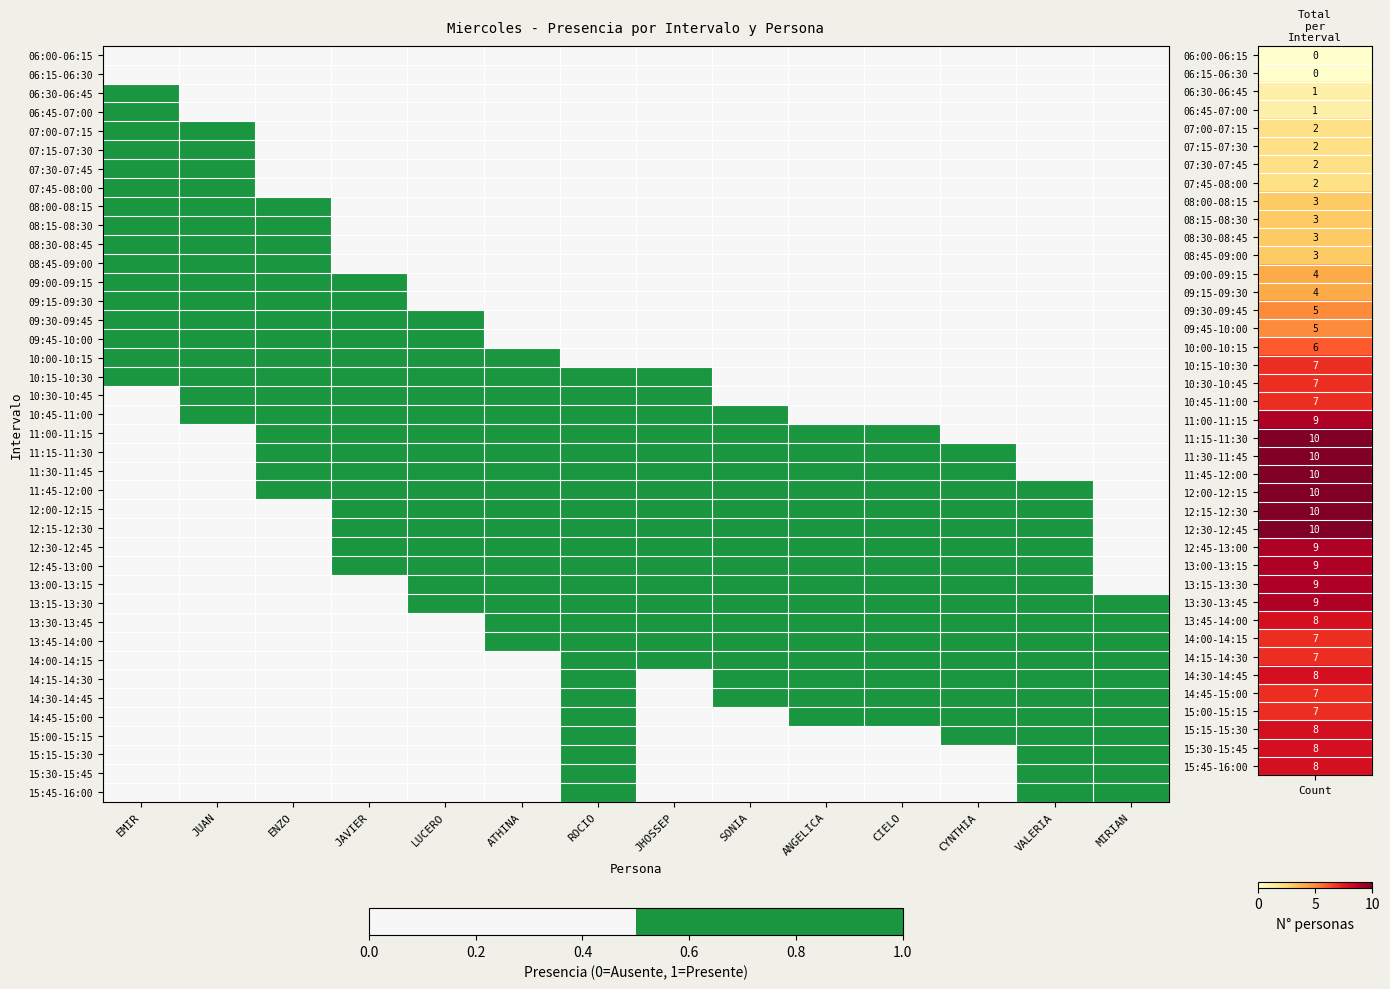

List the series in order of their peak value, lowest first.

06:00-06:15, 06:15-06:30, 06:30-06:45, 06:45-07:00, 07:00-07:15, 07:15-07:30, 07:30-07:45, 07:45-08:00, 08:00-08:15, 08:15-08:30, 08:30-08:45, 08:45-09:00, 09:00-09:15, 09:15-09:30, 09:30-09:45, 09:45-10:00, 10:00-10:15, 10:15-10:30, 10:30-10:45, 10:45-11:00, 11:00-11:15, 11:15-11:30, 11:30-11:45, 11:45-12:00, 12:00-12:15, 12:15-12:30, 12:30-12:45, 12:45-13:00, 13:00-13:15, 13:15-13:30, 13:30-13:45, 13:45-14:00, 14:00-14:15, 14:15-14:30, 14:30-14:45, 14:45-15:00, 15:00-15:15, 15:15-15:30, 15:30-15:45, 15:45-16:00